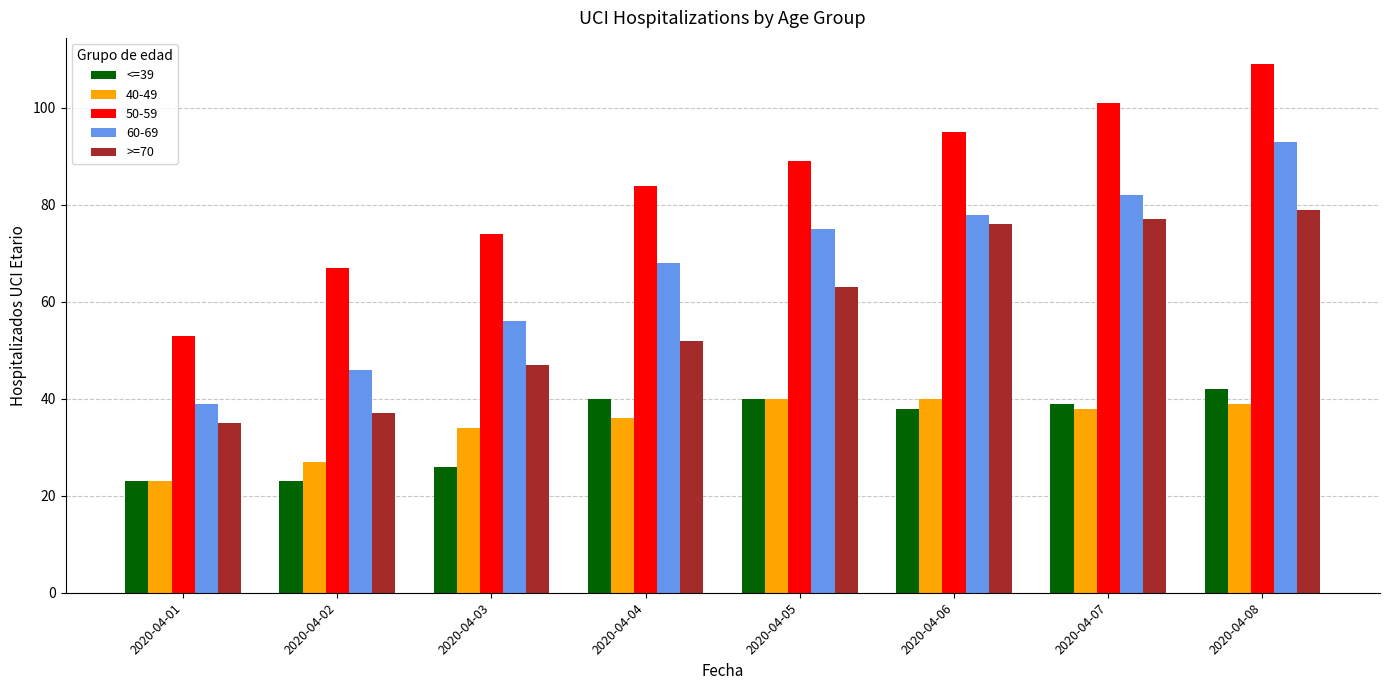

The value of <=39 at 2020-04-03 is 16. True or false?

False